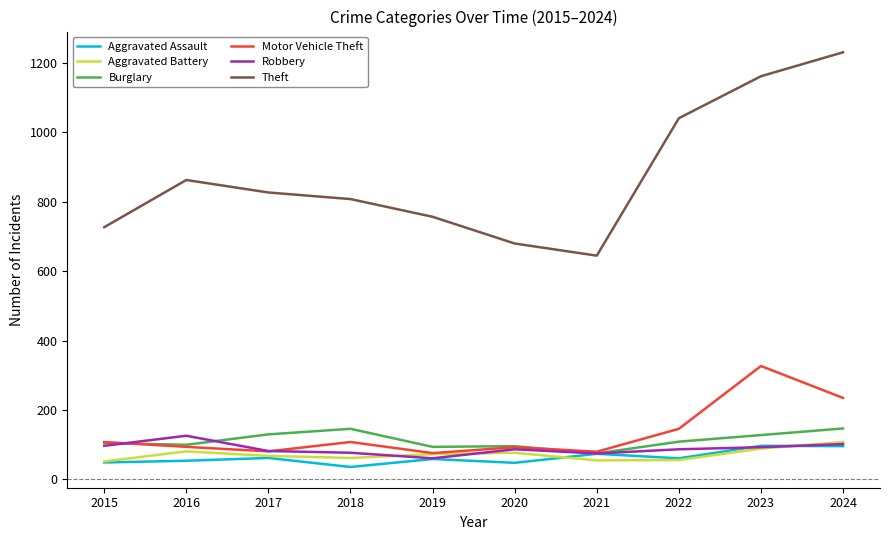

Is it true that Motor Vehicle Theft equals 154 at 2015?

False